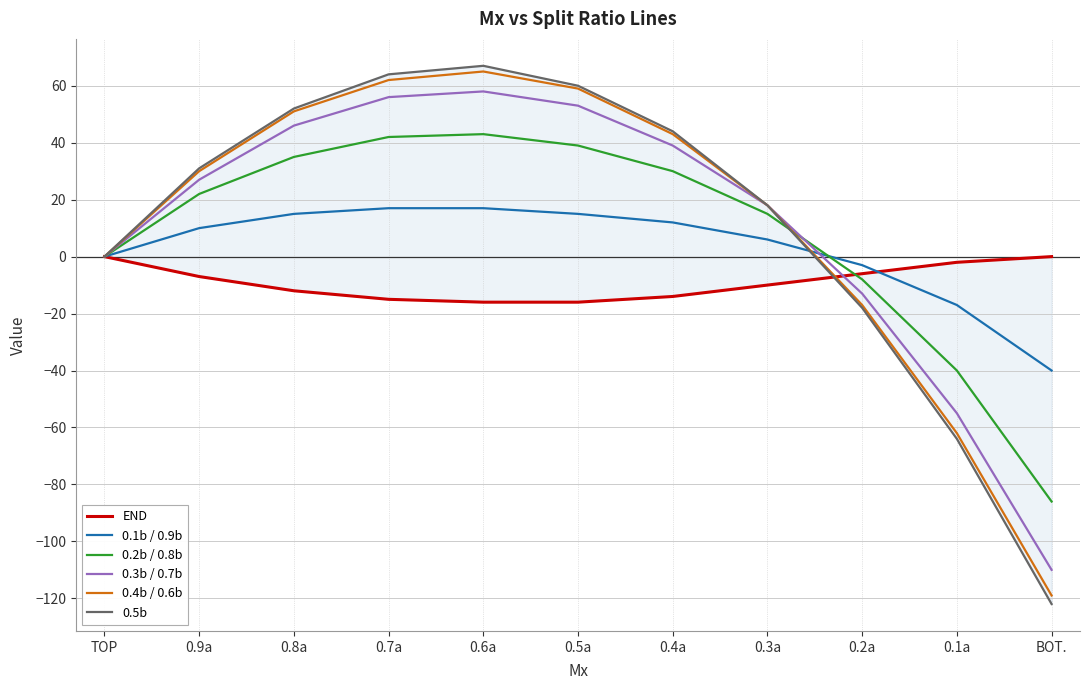

At how many categories does at least one series exceed 17?

7